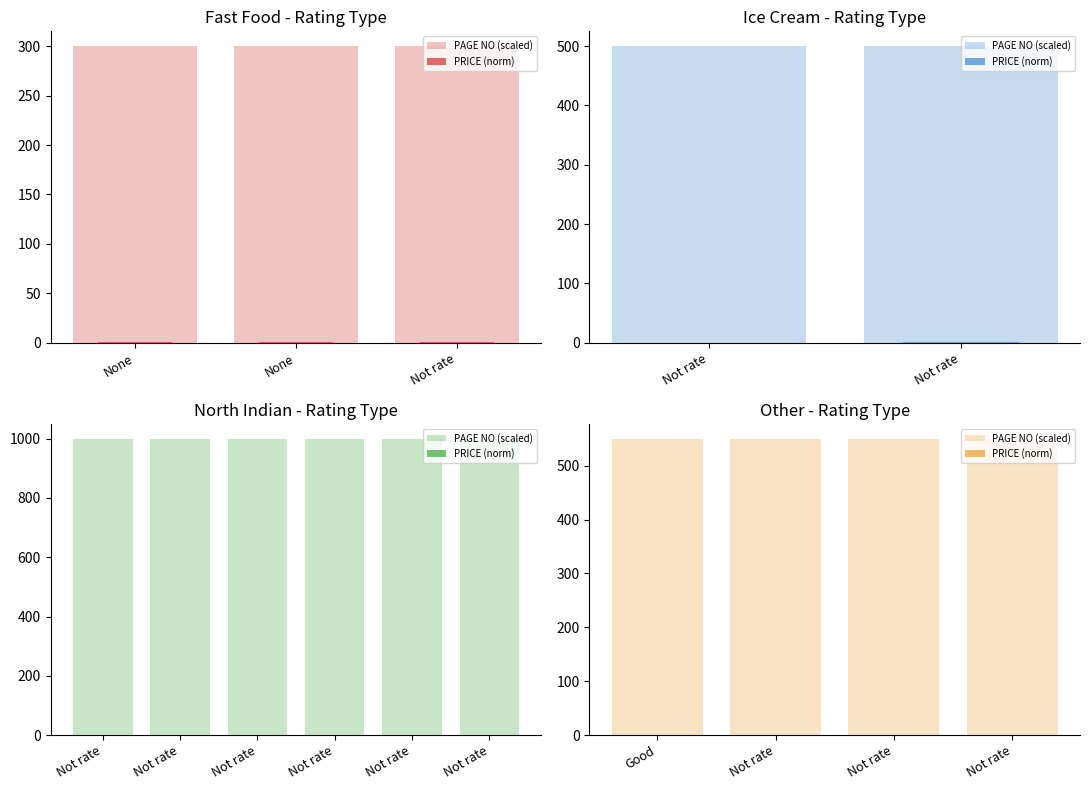

What is the sum of all PRICE (norm) values?

2.4